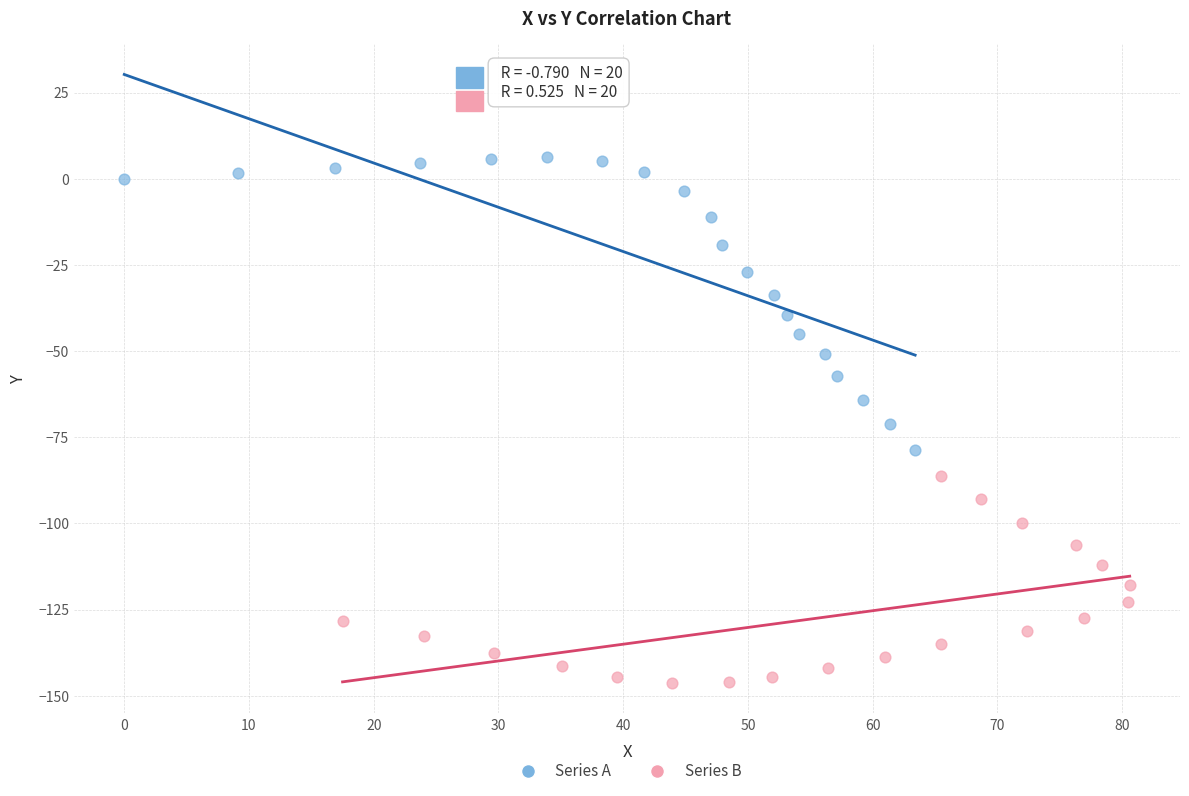

Which series contains the lowest Y value?

Series B